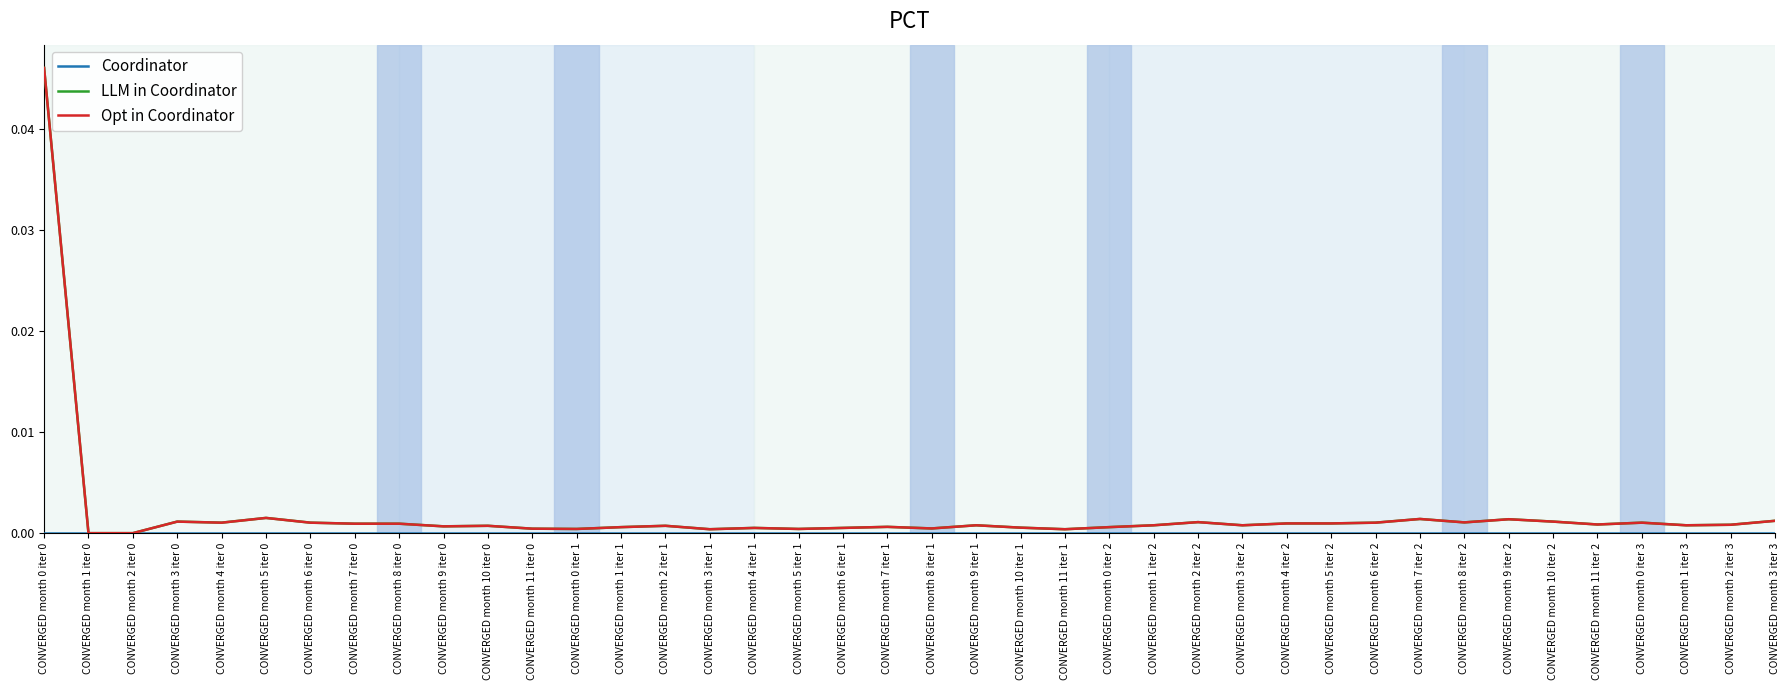

What is the label of the 12th point from the right?

CONVERGED month 4 iter 2